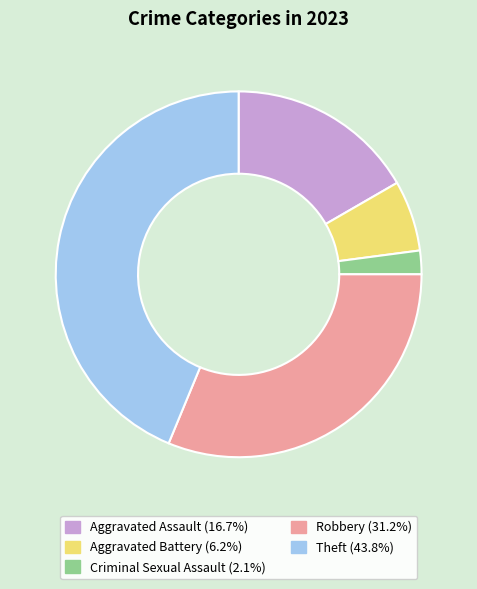

Approximately how many times larger is the value at Robbery (31.2%) compared to Theft (43.8%)?

0.7